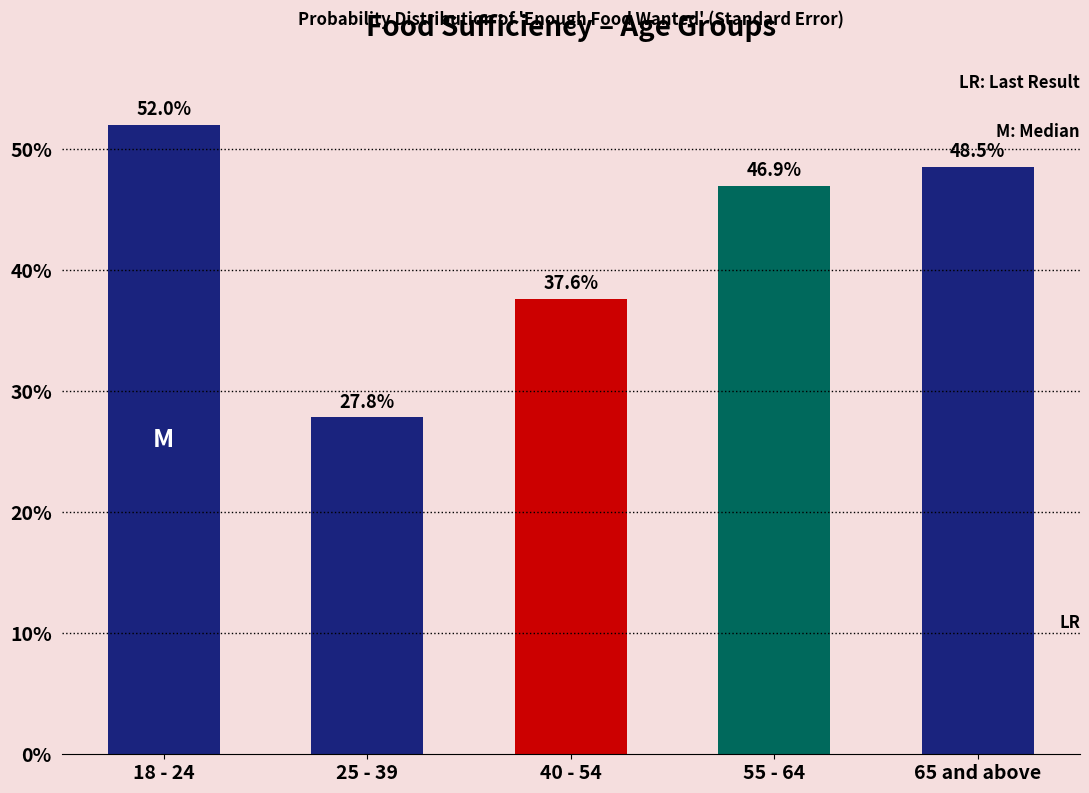

Reading right to left, list all the values displayed in this chart.

48.5	46.9	37.6	27.8	52.0